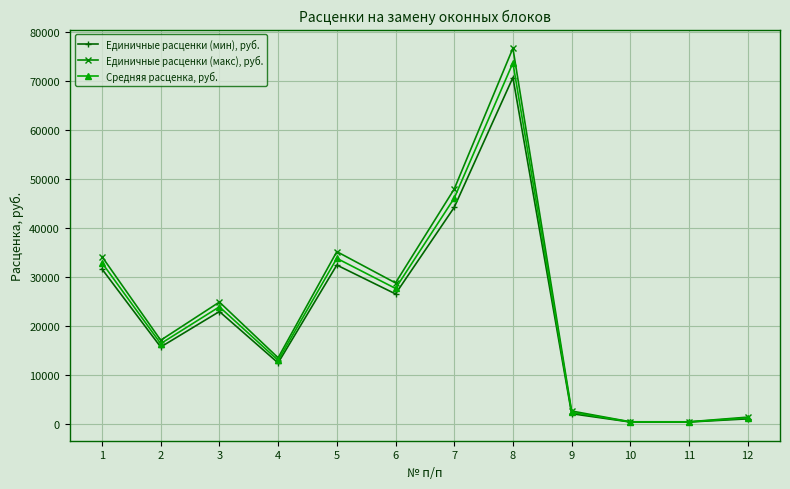

At which label is Единичные расценки (макс), руб. closest to 38517?

5